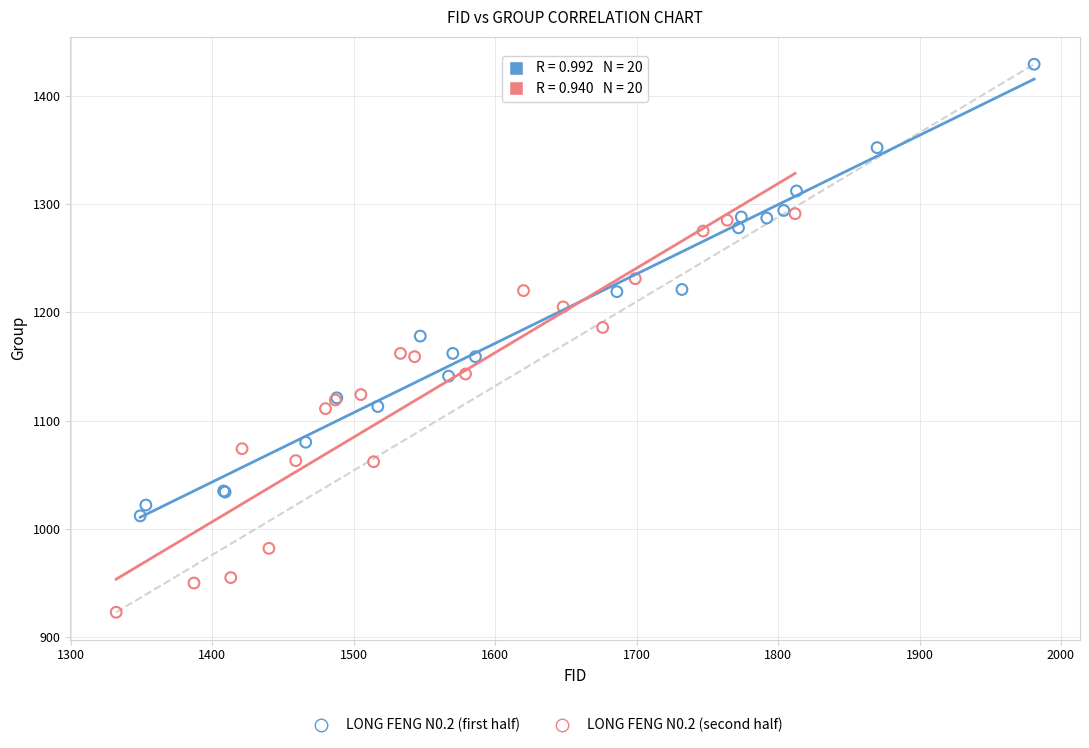

Which series reaches the maximum Y coordinate?

LONG FENG N0.2 (first half)